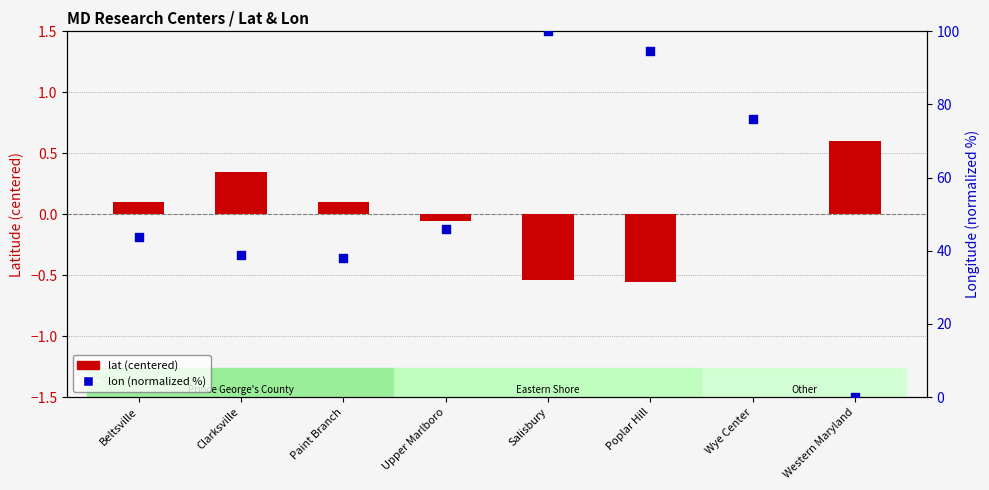

What are all the series names shown in the legend?

lat (centered), lon (normalized)